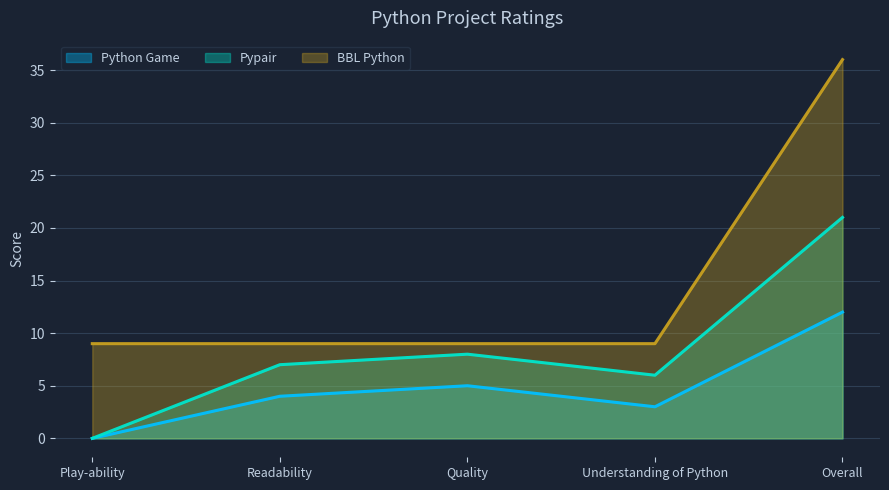

Reading right to left, what are all the values shown in this chart?

Python Game: 12	3	5	4	0
Pypair: 21	6	8	7	0
BBL Python: 36	9	9	9	9